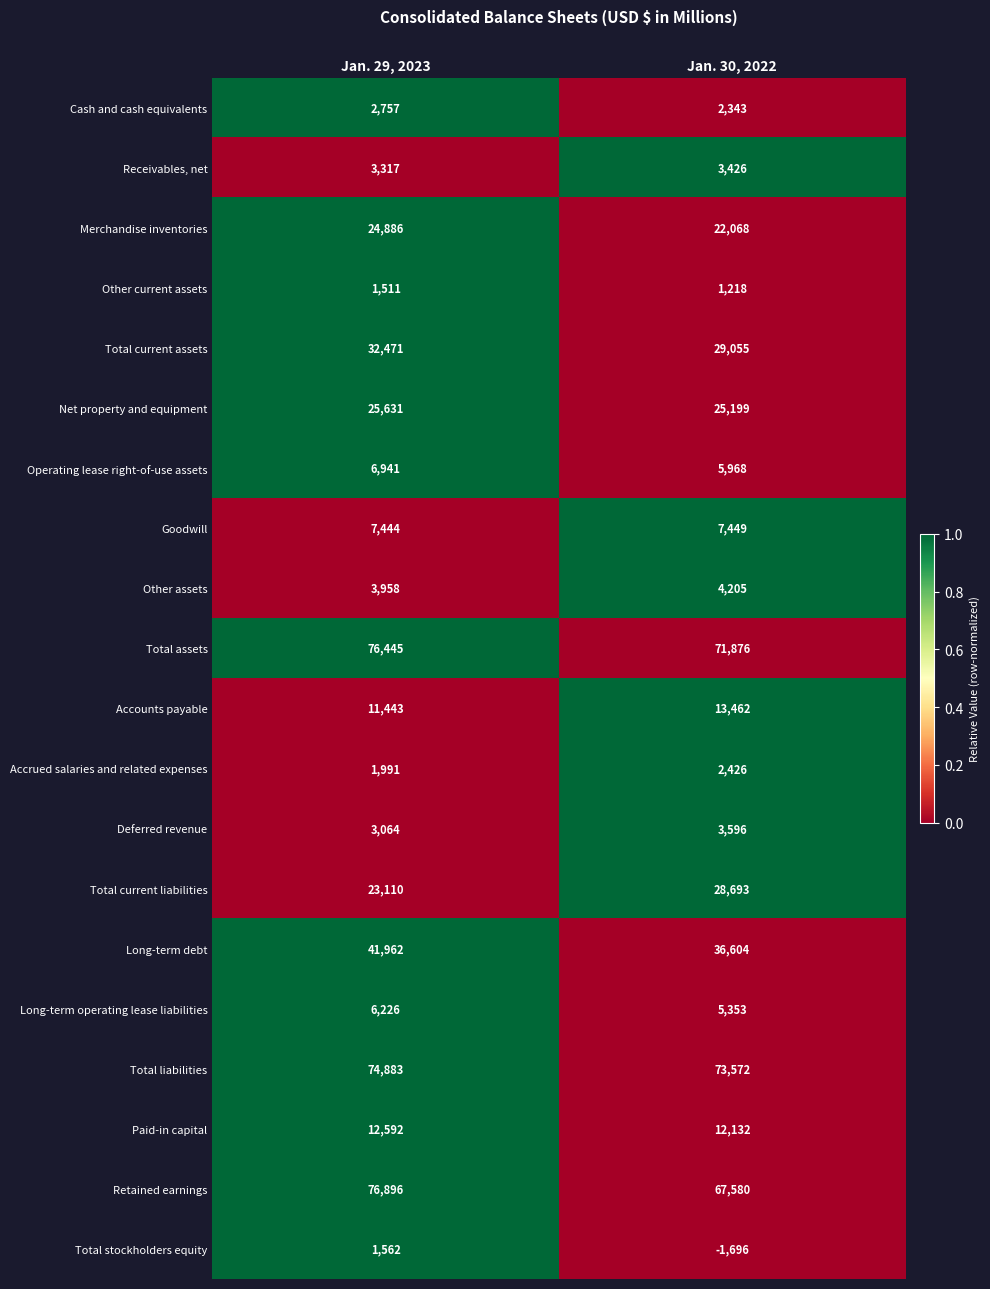

At which label does Total assets reach its peak?

Jan. 29, 2023